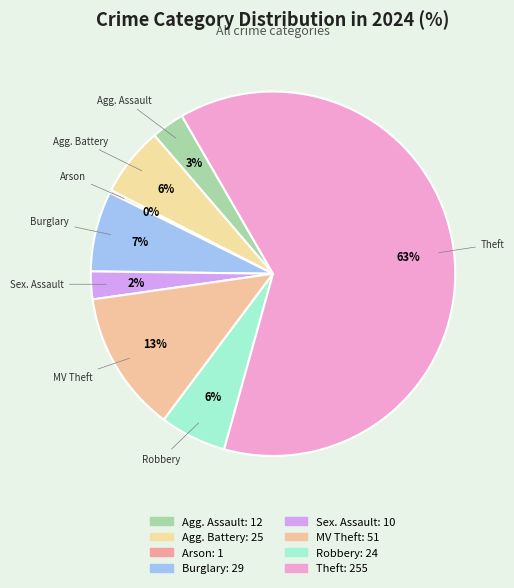

To the nearest percent, what percentage of the pie is MV Theft?

13%